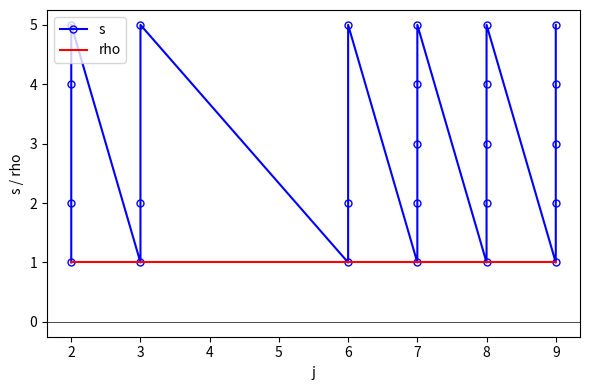

What is the average value of the rho series?

1